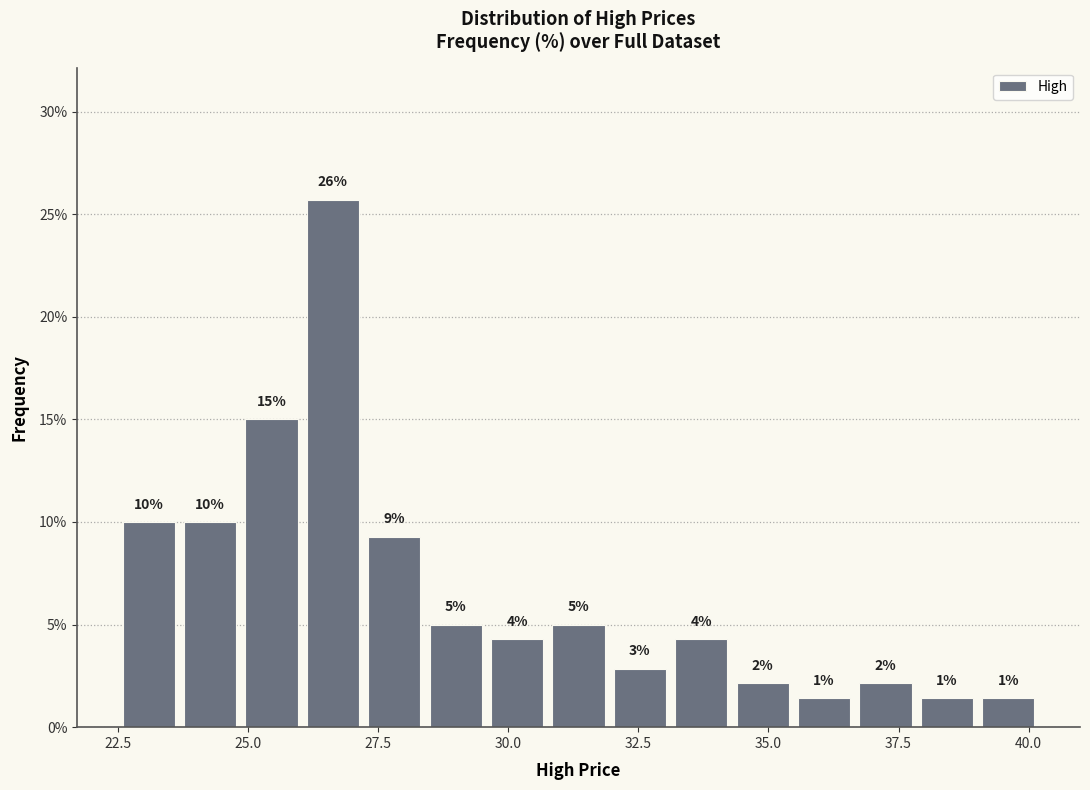

Read against the x-axis, roughly where is the centre of the tallest bar?

26.5